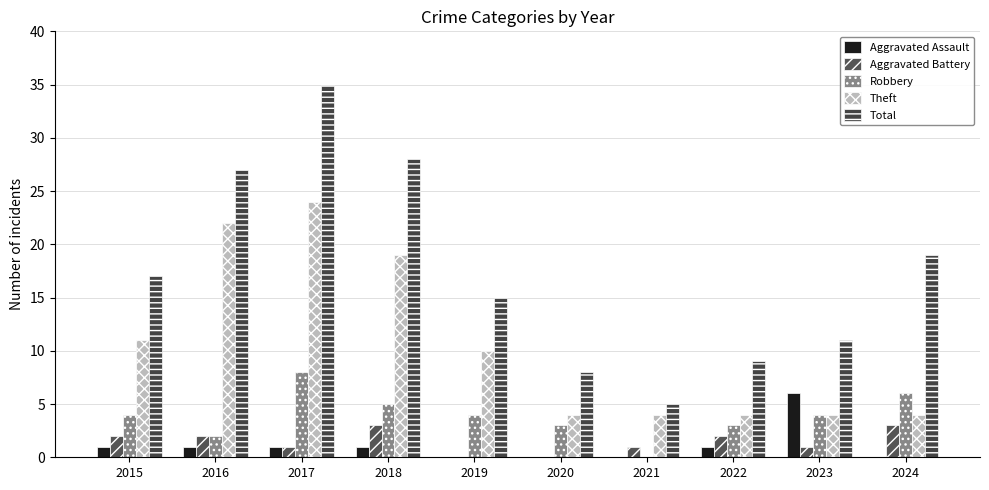

How many series are shown in this chart?

5